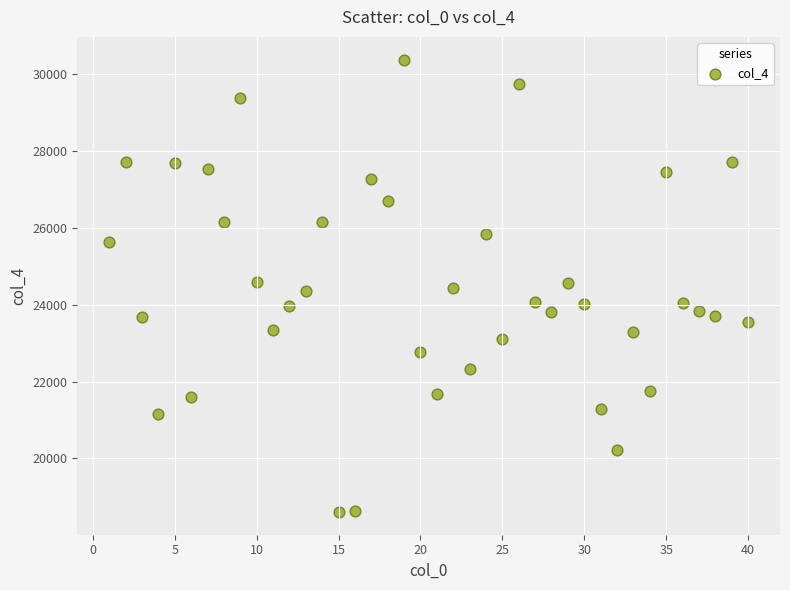

What is the range of X values (max minus min)?

39.0